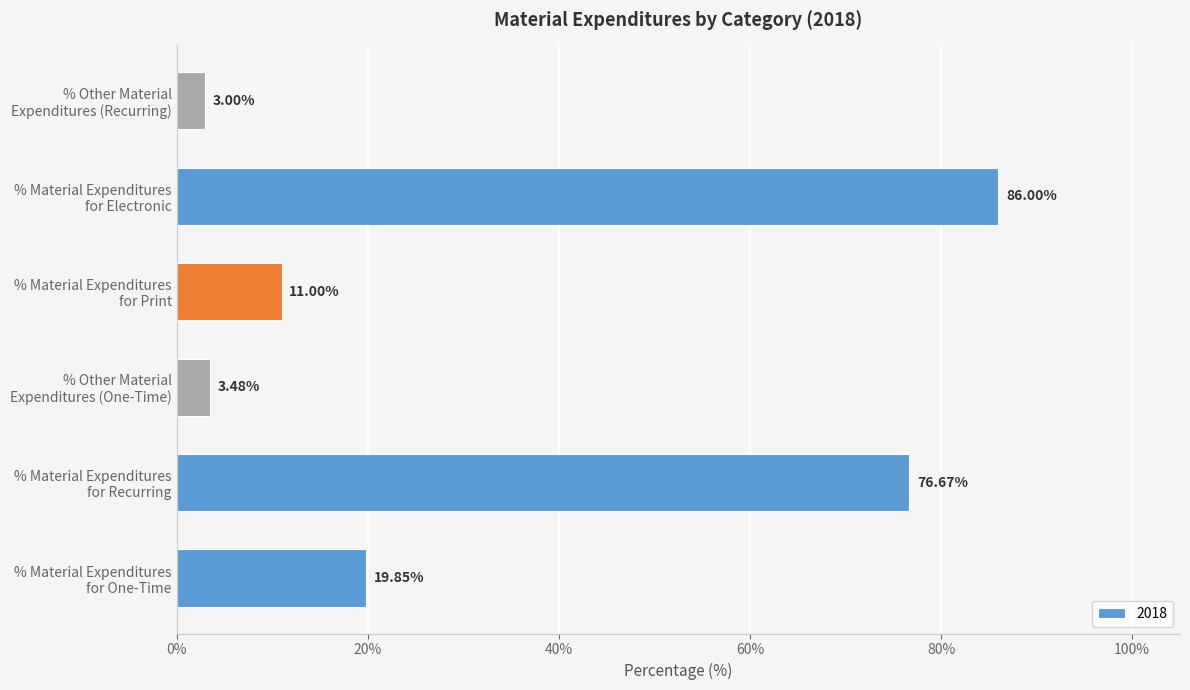

How many data points does each series have?

6